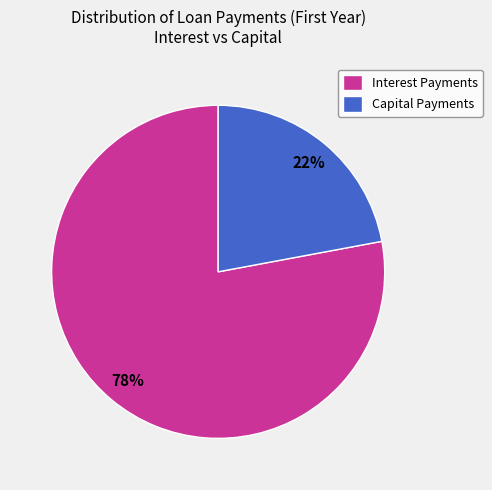

Is it true that Capital Payments is 22% of the pie?

True